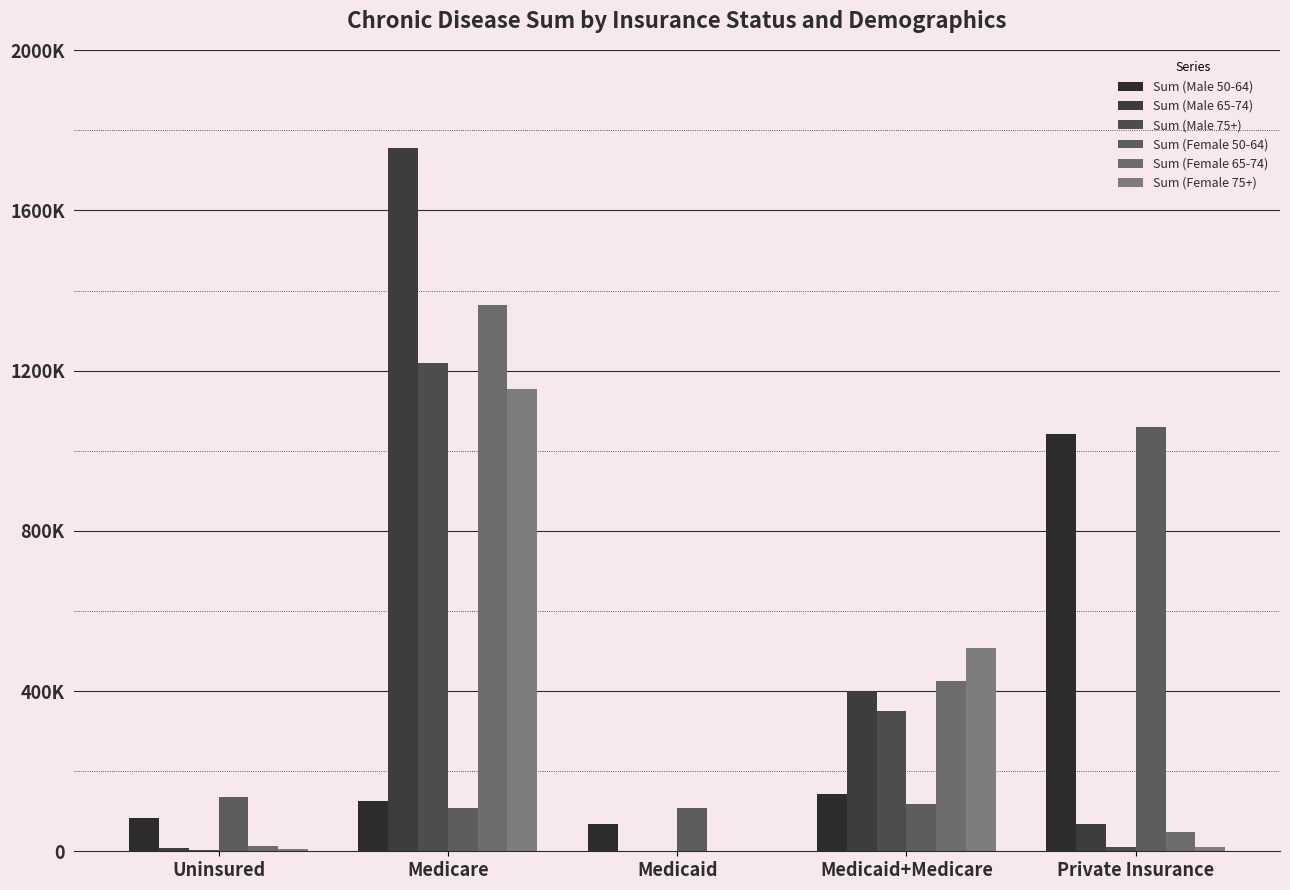

Are the bars grouped side by side (vs. stacked)?

Yes